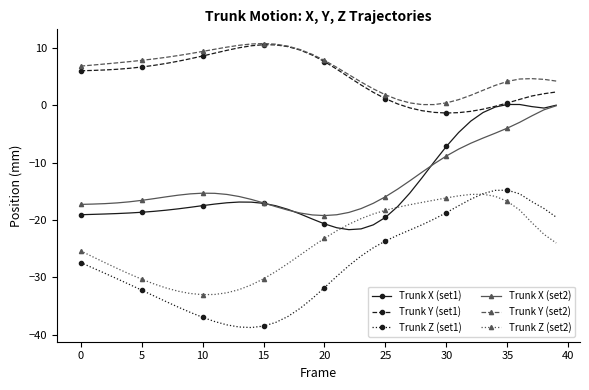

Does the chart have visible grid lines?

No